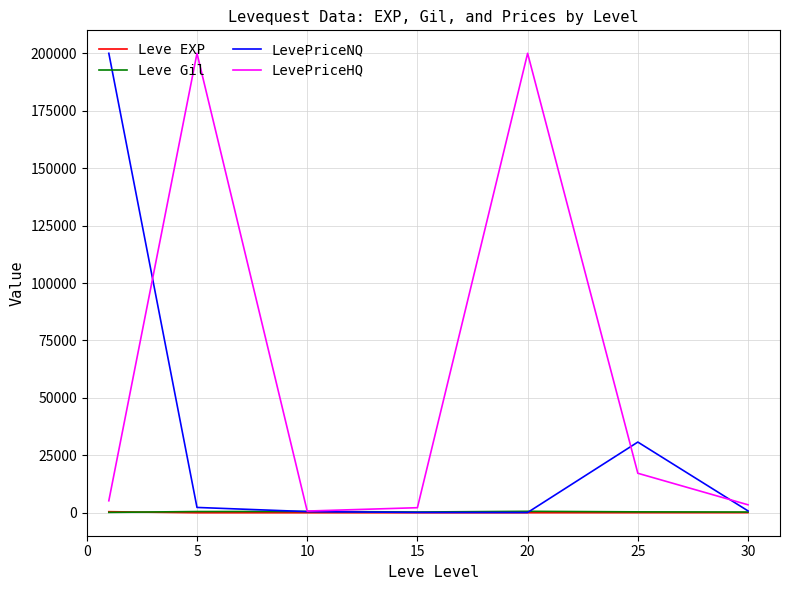

What is the average value of the Leve Gil series?

419.2